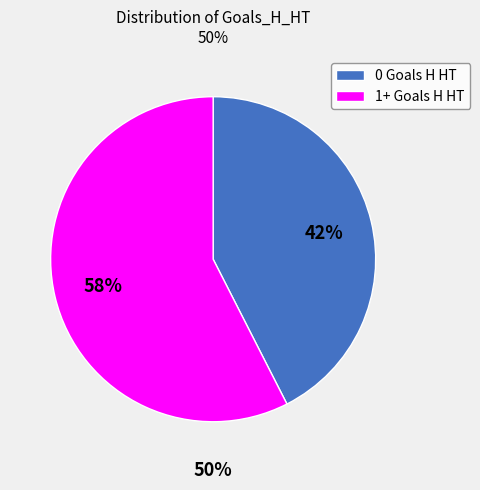

What is the smallest slice in the pie chart?

0 Goals H HT